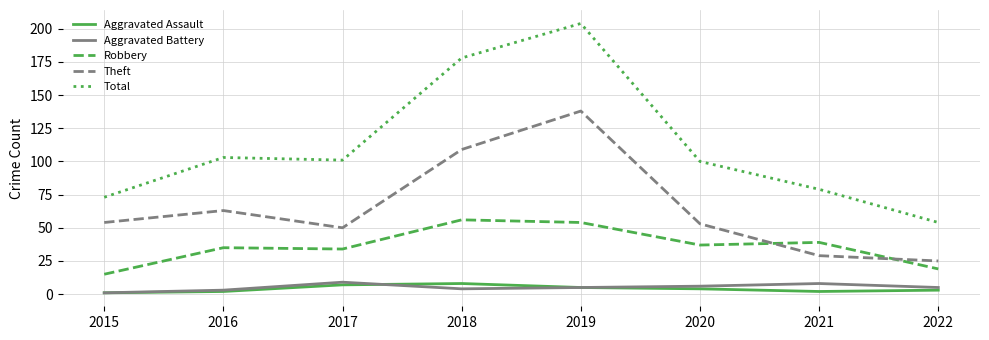

At which category is the sum across all series the highest?

2019